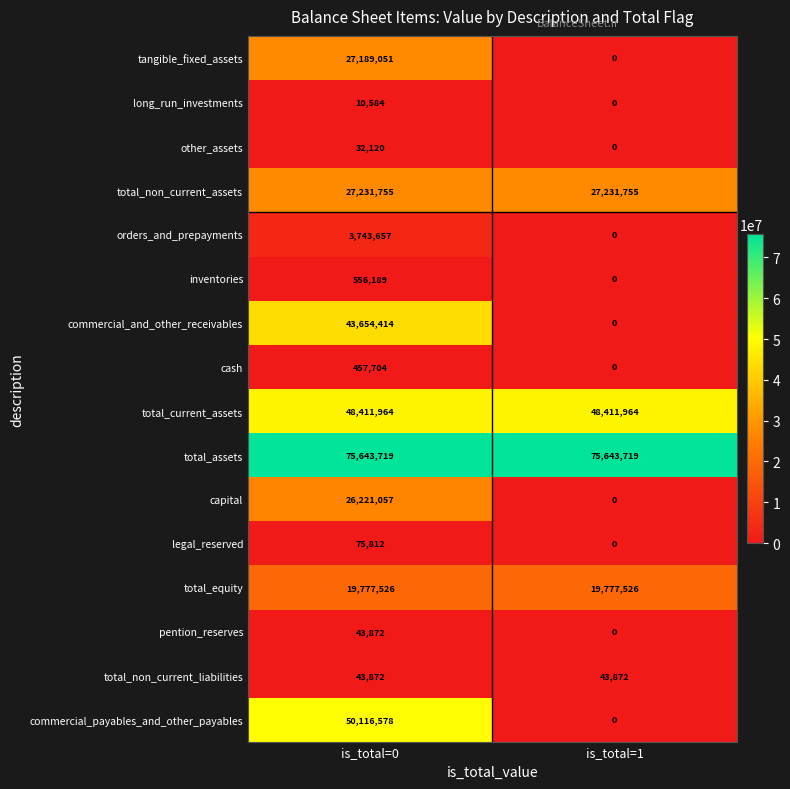

Between is_total=0 and is_total=1, which series saw the biggest shift?

commercial_payables_and_other_payables